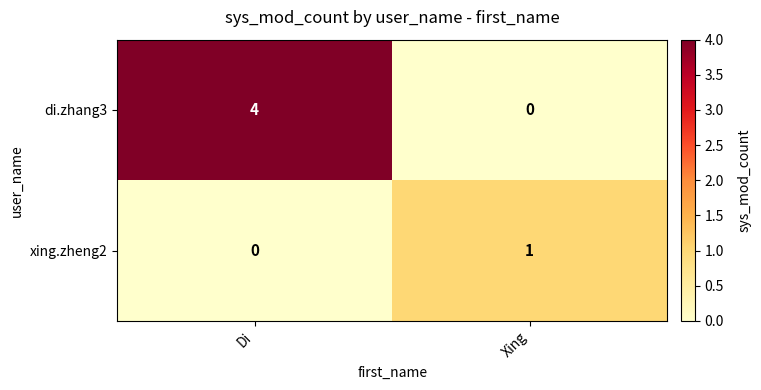

Reading left to right, what are all the values shown in this chart?

di.zhang3: Di=4	Xing=0
xing.zheng2: Di=0	Xing=1